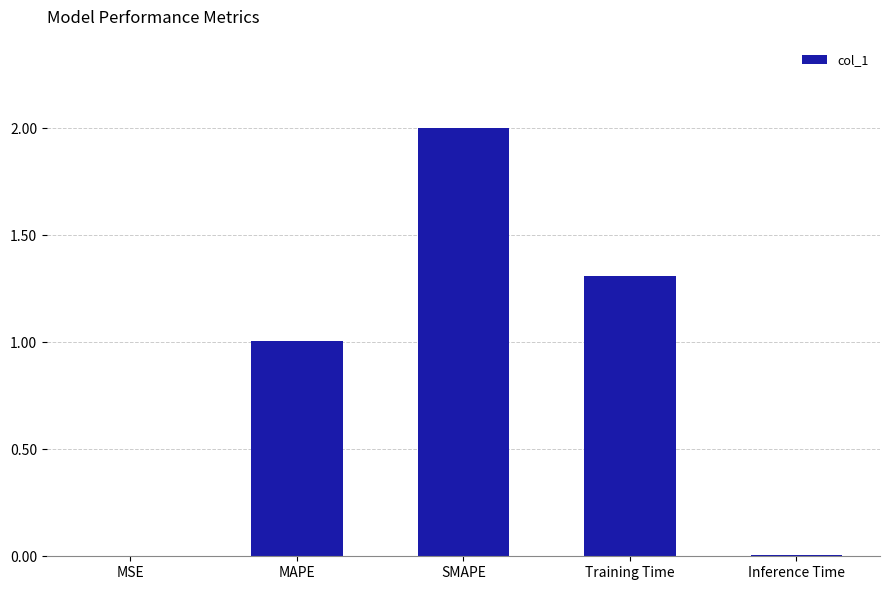

How many data points does each series have?

5